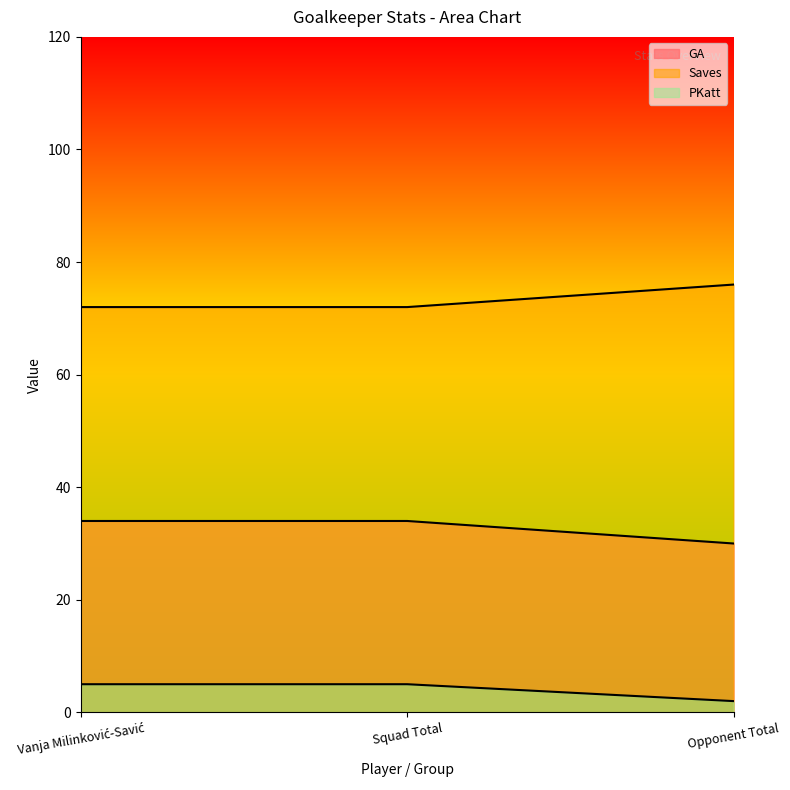

What is the sum of the Saves values at Opponent Total and Vanja Milinković-Savić?

148